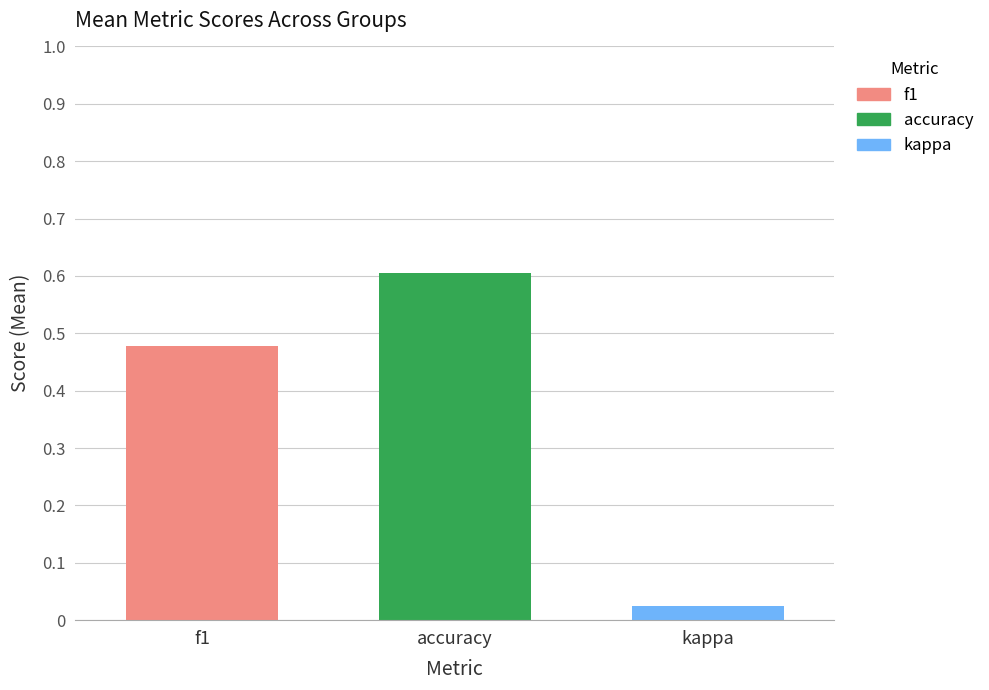

How many data points does each series have?

1